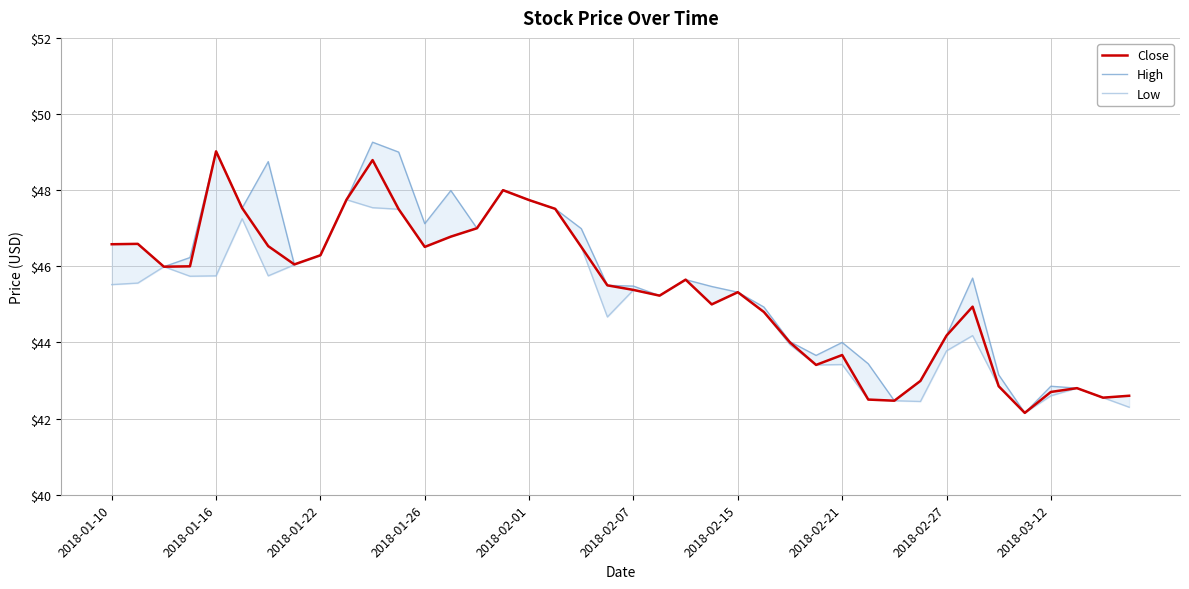

How many lines are shown in the chart?

3